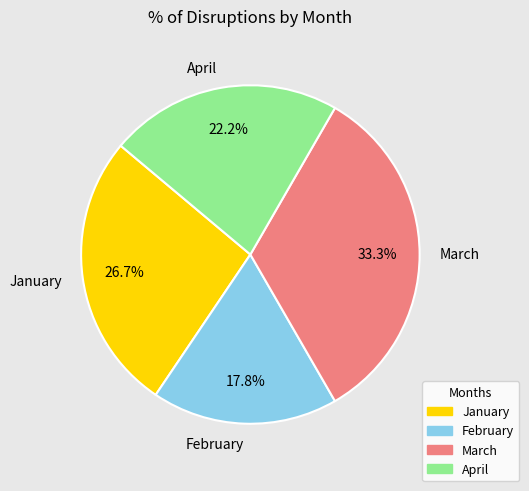

The March slice represents 40% of the pie. True or false?

False